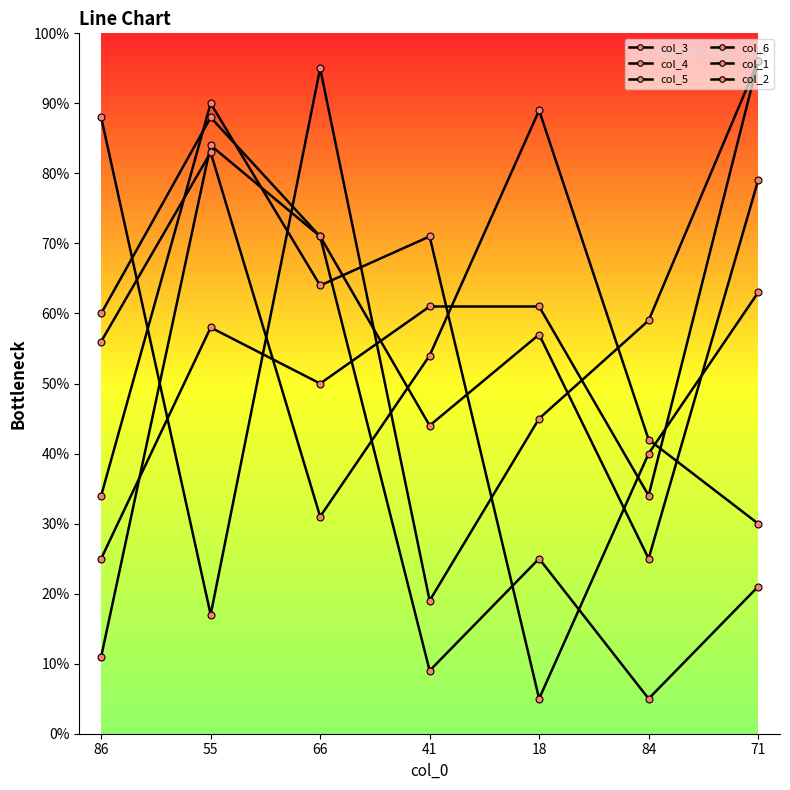

How many categories are shown in the chart?

7